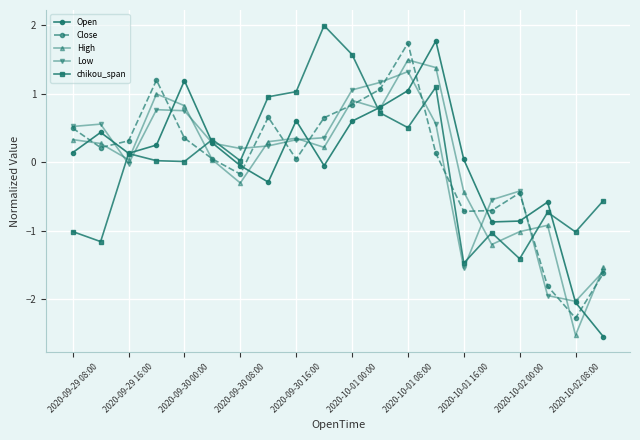

True or false: Low and Close cross at least once.

True